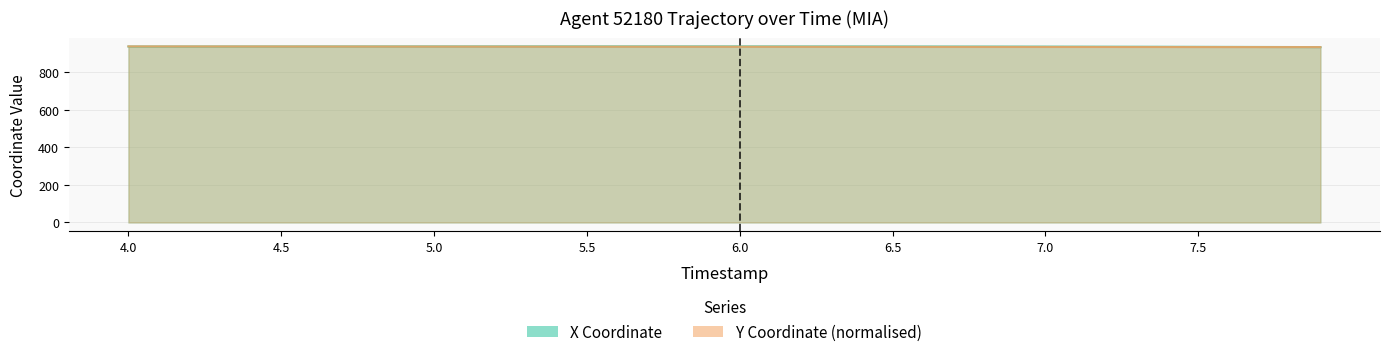

Is it true that Y equals 1447.7 at 5.3?

False